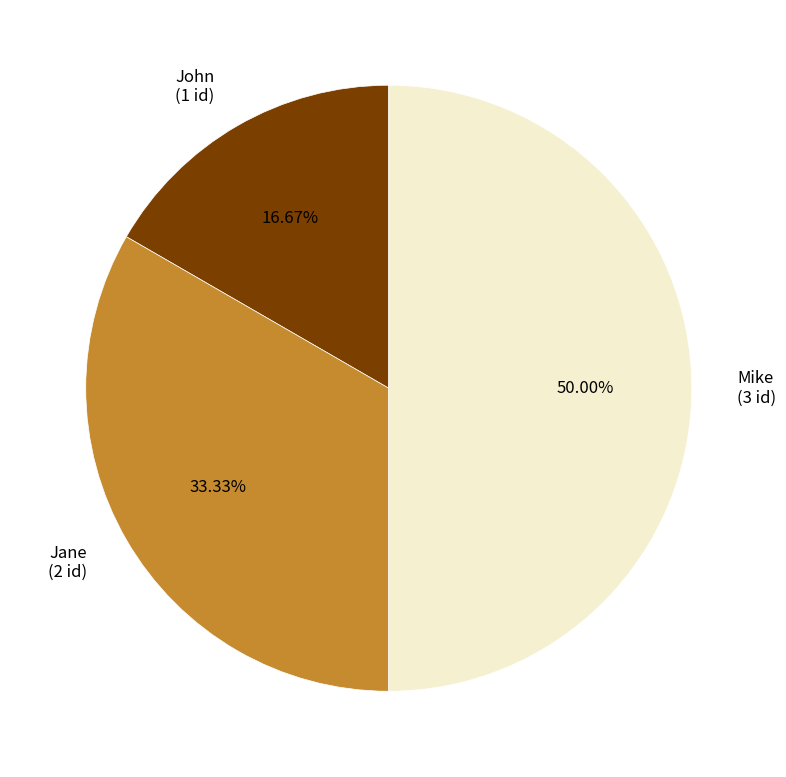

To the nearest percent, what percentage of the pie is John?

17%